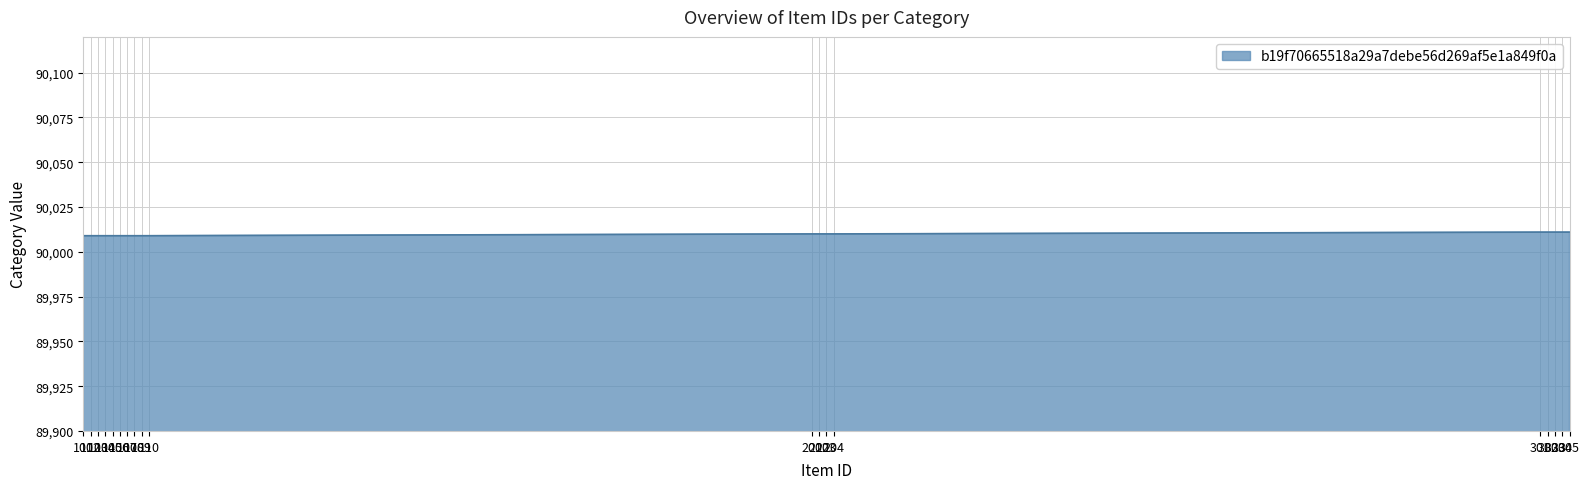

What is the smallest value displayed?

90009